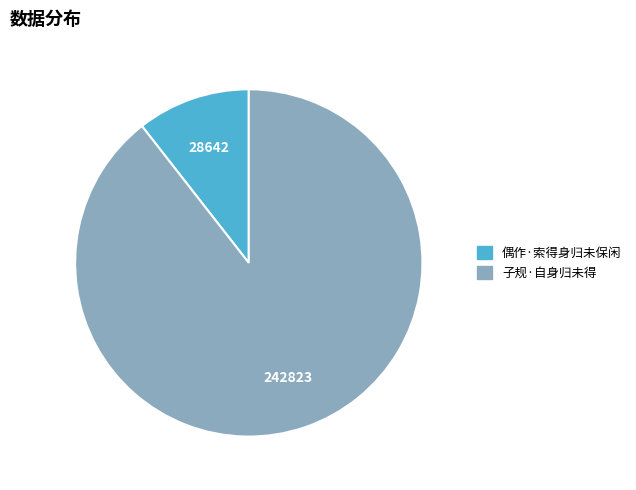

Is the sum of 偶作·索得身归未保闲 and 子规·自身归未得 greater than half?

Yes